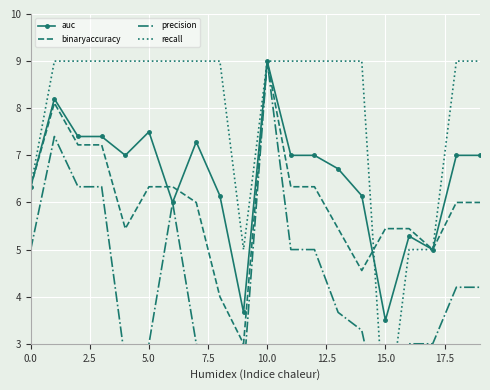

In binaryaccuracy, how many points are higher than both neighbors (excluding endpoints)?

2